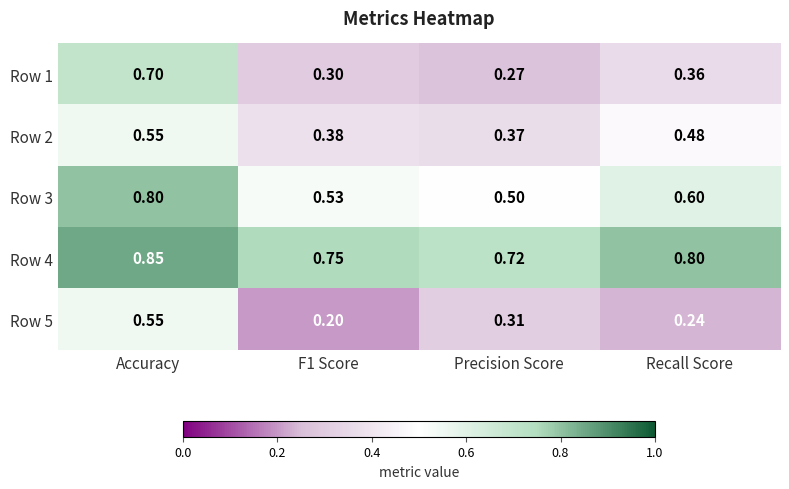

At which label is Row 2 closest to 0?

Precision Score